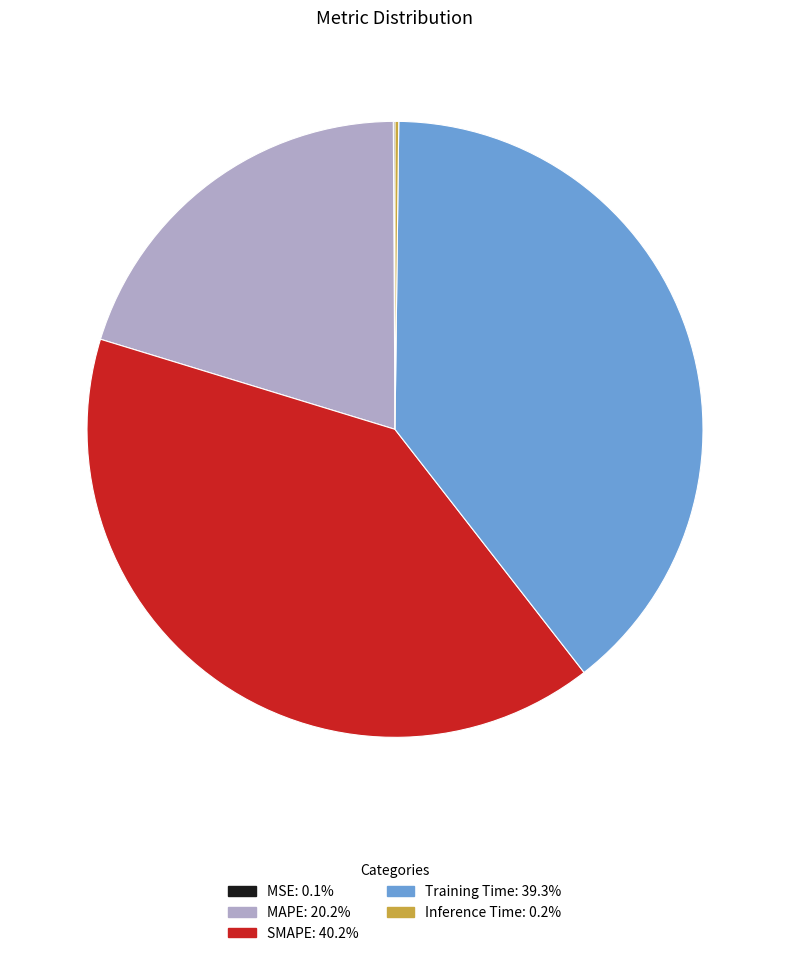

Is the sum of MAPE and Training Time greater than half?

Yes